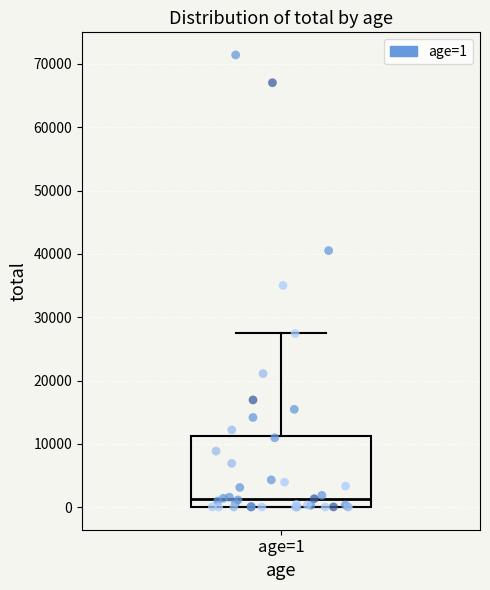

Where is the lower edge of the box for age=1 on the y-axis? The values are not printed on the chart, so give them approximately, as read against the axis.

0